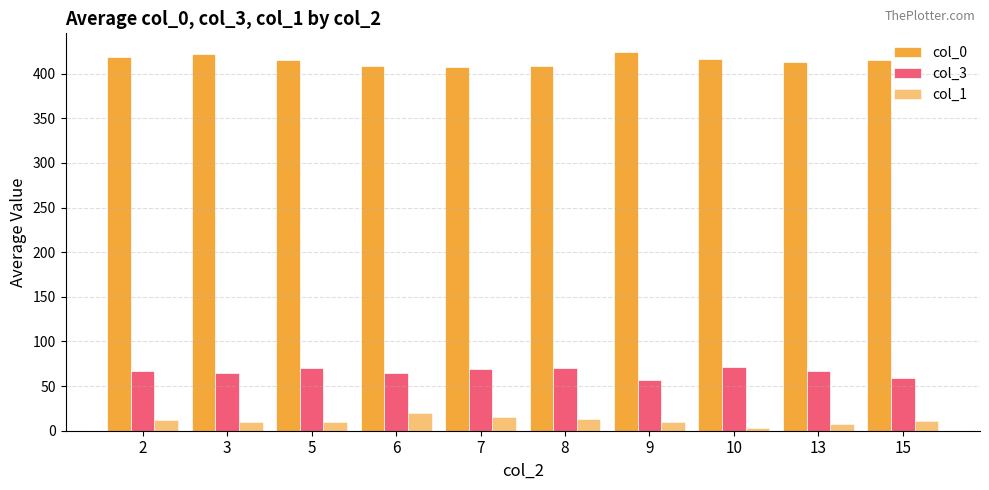

At which category is the sum across all series the highest?

2